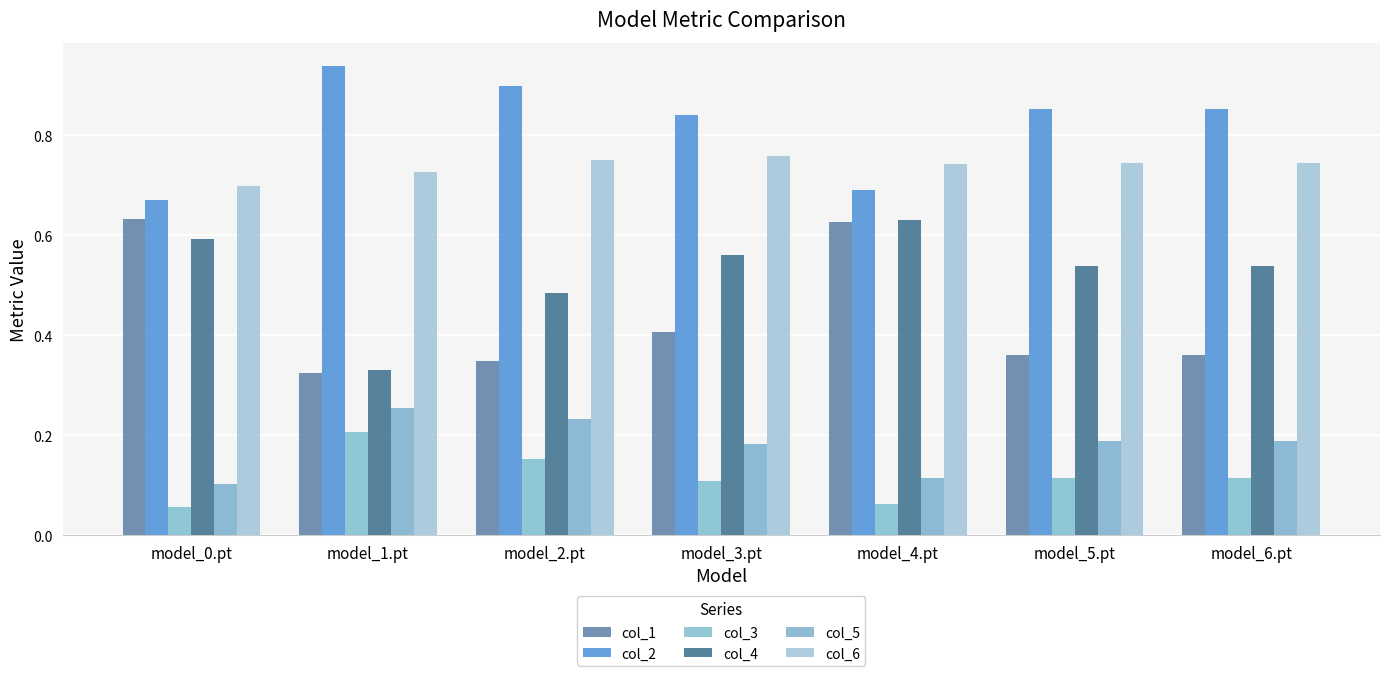

At model_0.pt, list the series in order from smallest to largest.

col_3, col_5, col_4, col_1, col_2, col_6